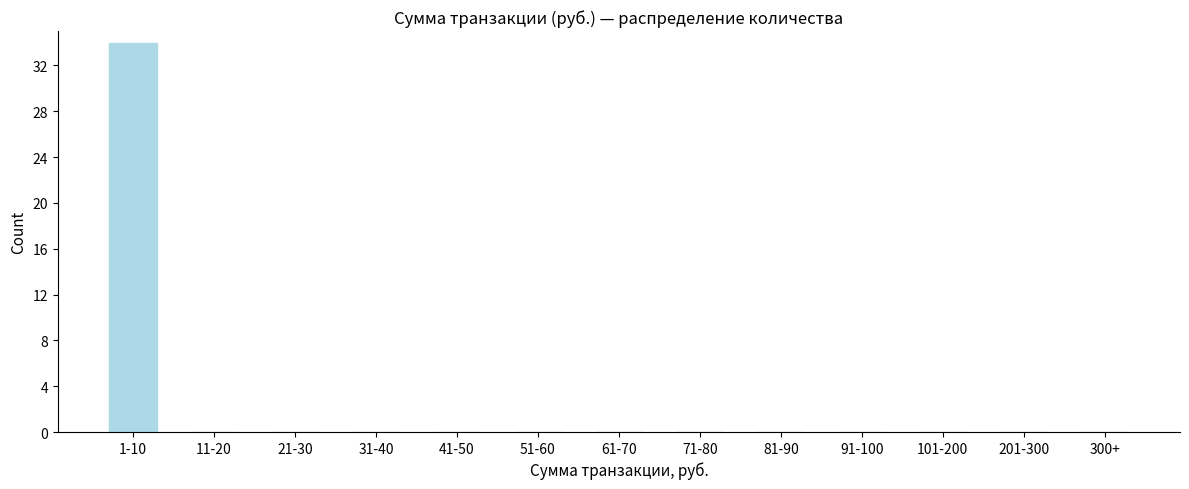

Reading left to right, transcribe all the data shown in this chart.

1-10=34	11-20=0	21-30=0	31-40=0	41-50=0	51-60=0	61-70=0	71-80=0	81-90=0	91-100=0	101-200=0	201-300=0	300+=0